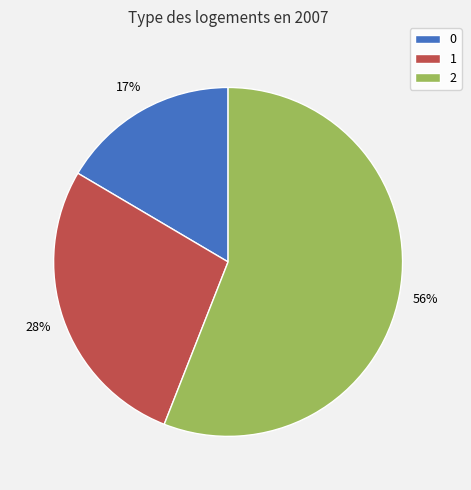

What is the ratio of the value at 2 to the value at 1?

2.0